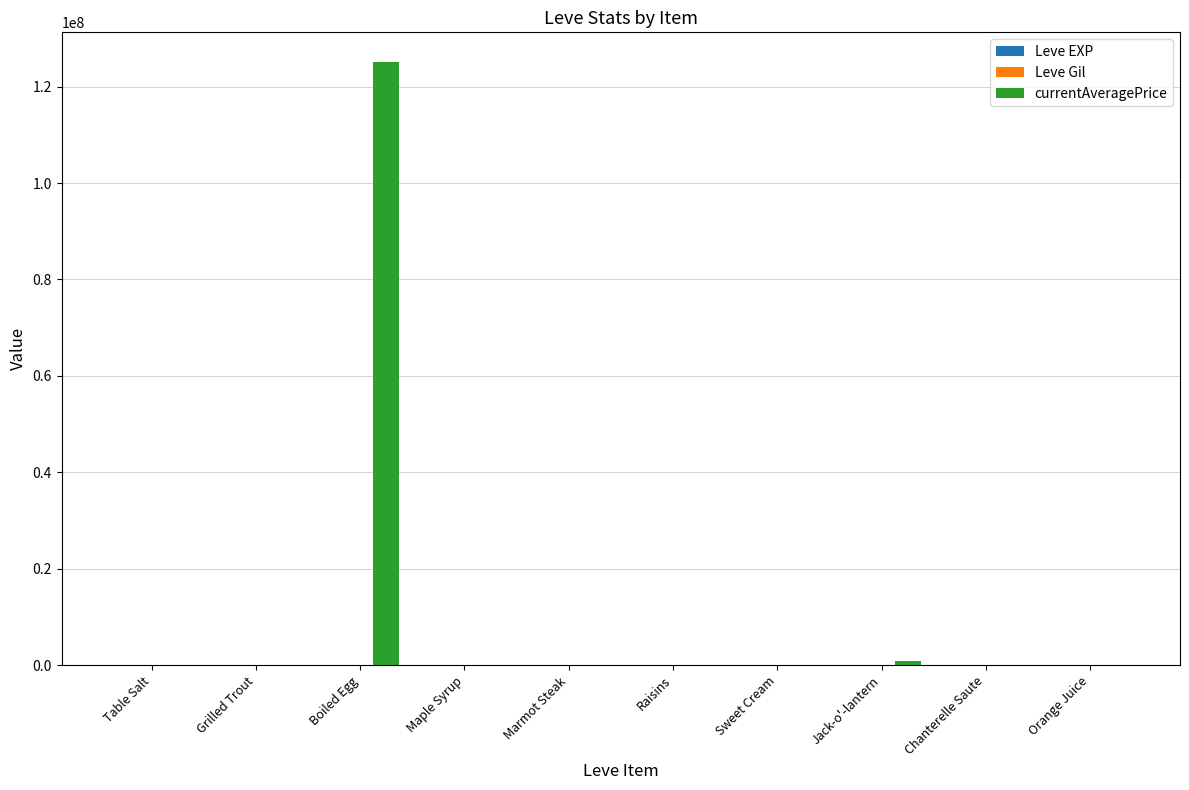

What is the difference between the currentAveragePrice values at Boiled Egg and Orange Juice?

124998880